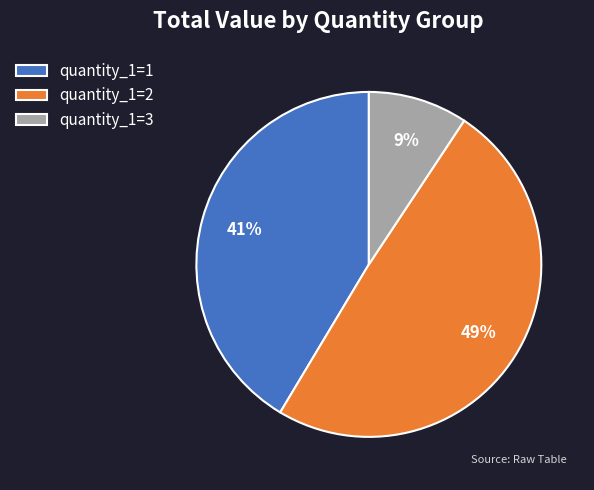

The quantity_1=2 slice represents 59% of the pie. True or false?

False